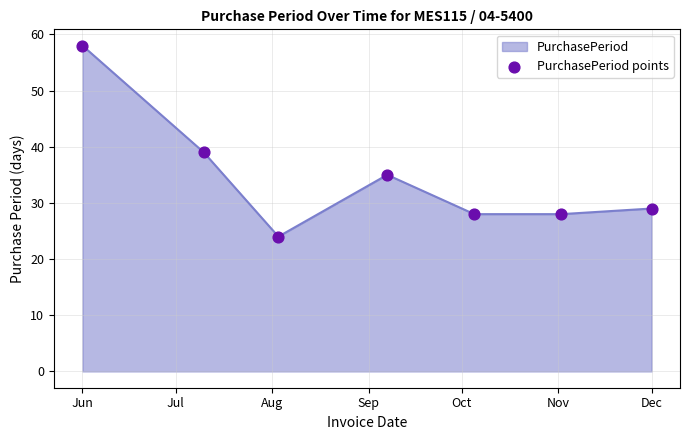

What is the smallest value displayed?

24